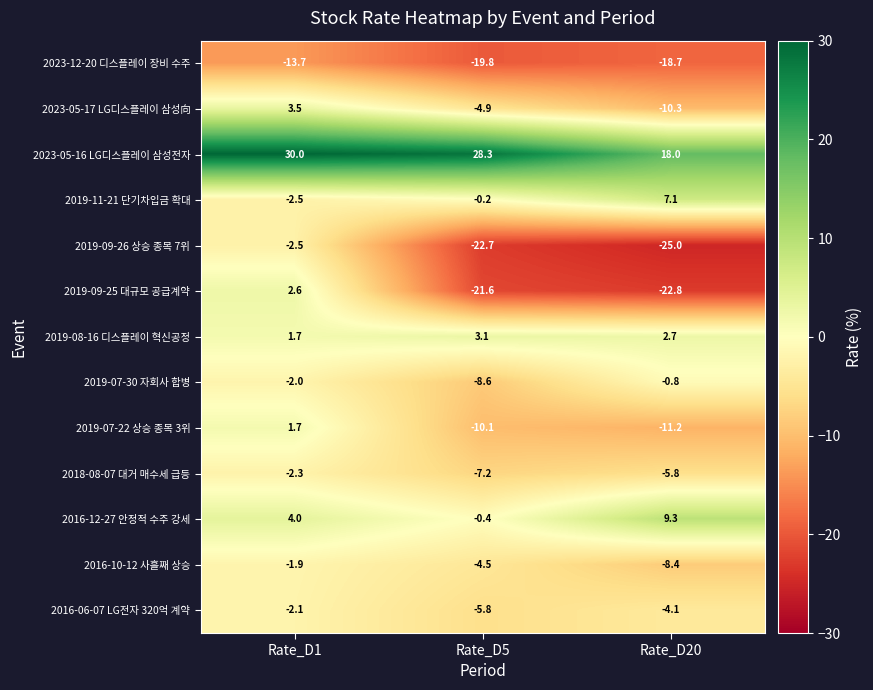

What is the minimum value shown in the chart?

-25.0